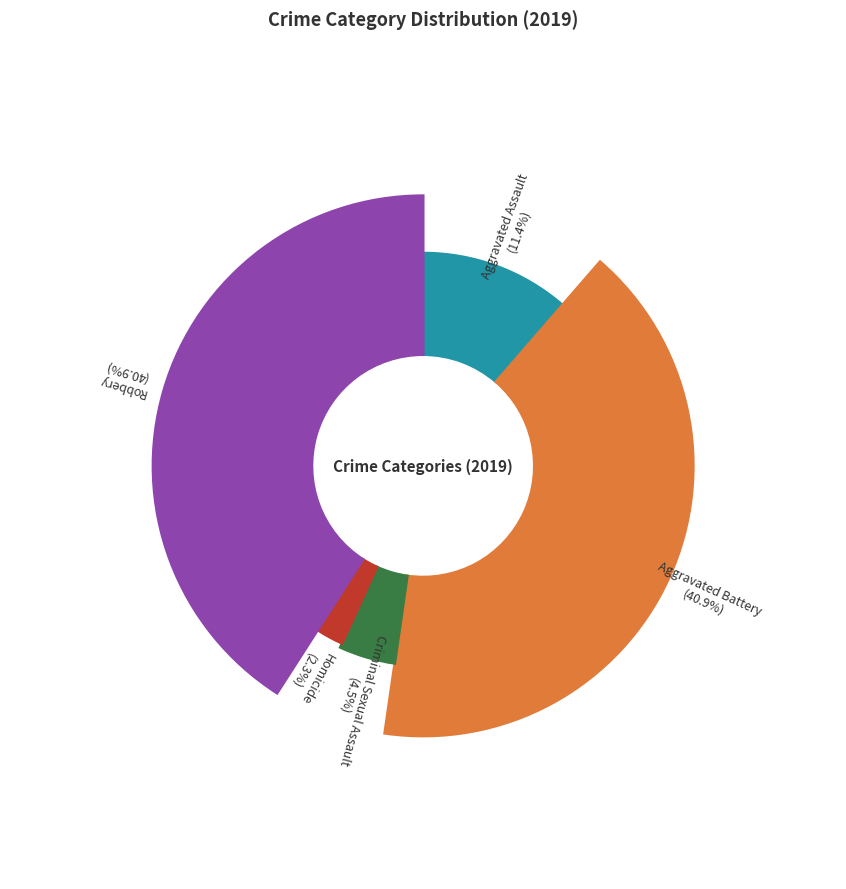

Do Aggravated Battery and Criminal Sexual Assault together represent more than half of the pie?

No